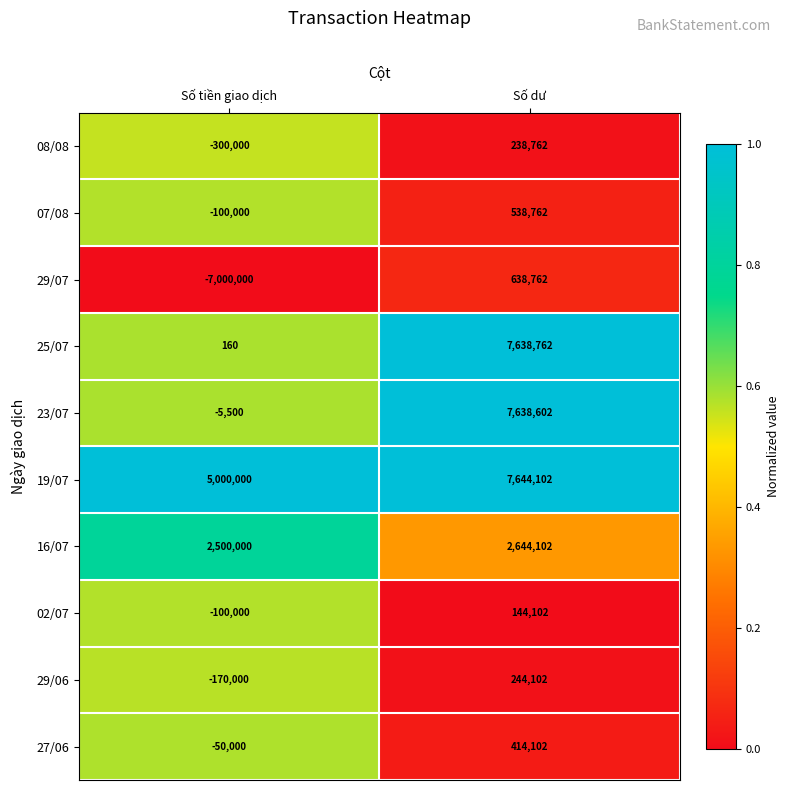

Reading left to right, transcribe all the data shown in this chart.

08/08: -300000	238762
07/08: -100000	538762
29/07: -7000000	638762
25/07: 160	7638762
23/07: -5500	7638602
19/07: 5000000	7644102
16/07: 2500000	2644102
02/07: -100000	144102
29/06: -170000	244102
27/06: -50000	414102